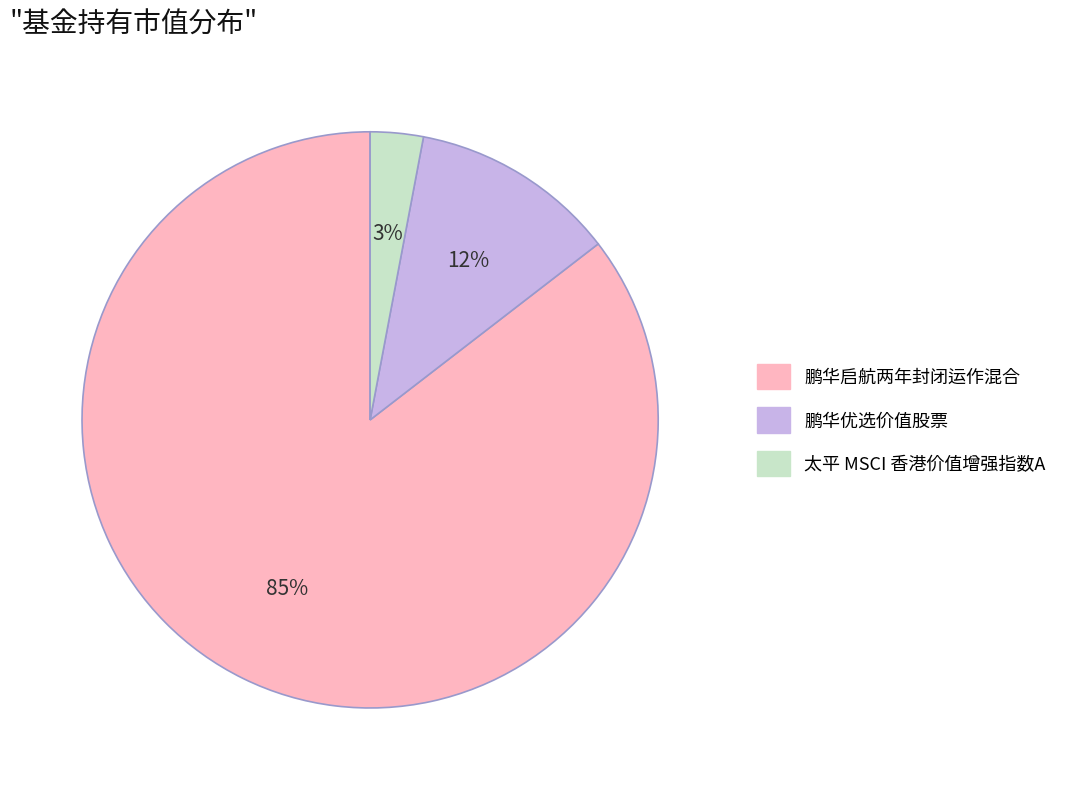

How many segments does this pie chart have?

3